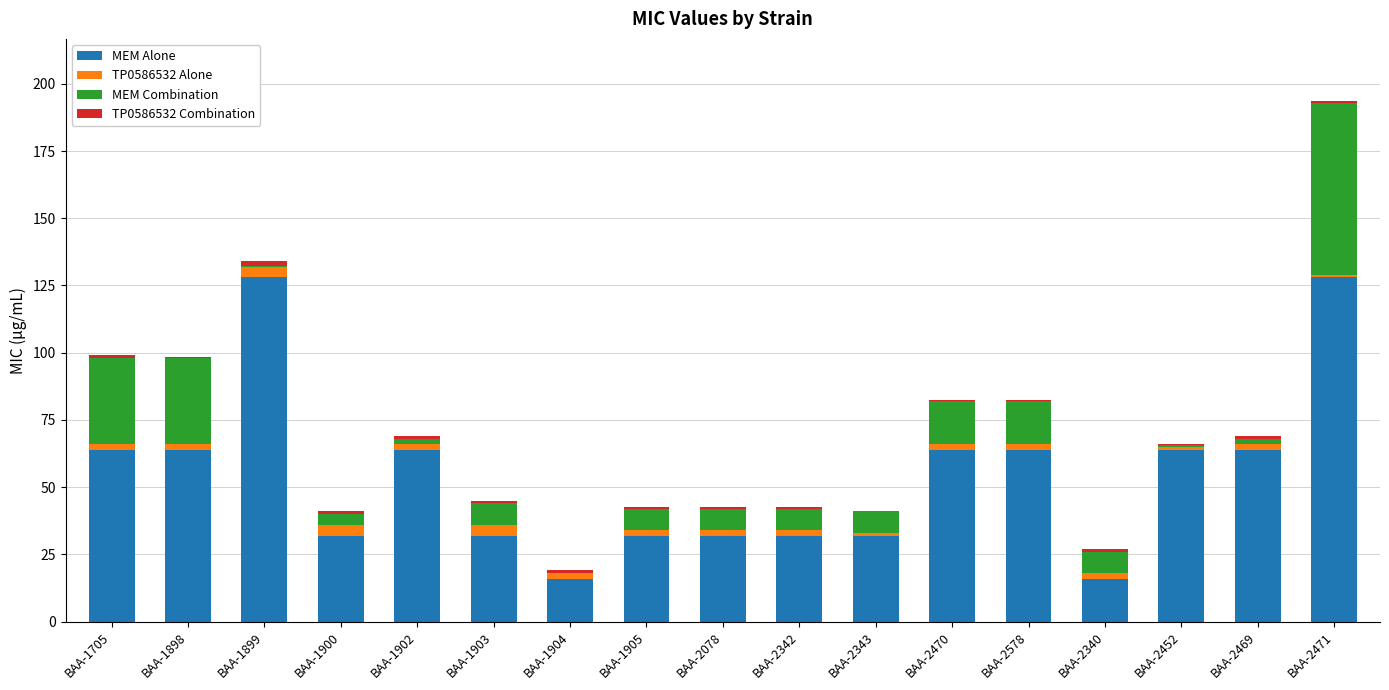

What is the sum of all MEM Alone values?

928.0